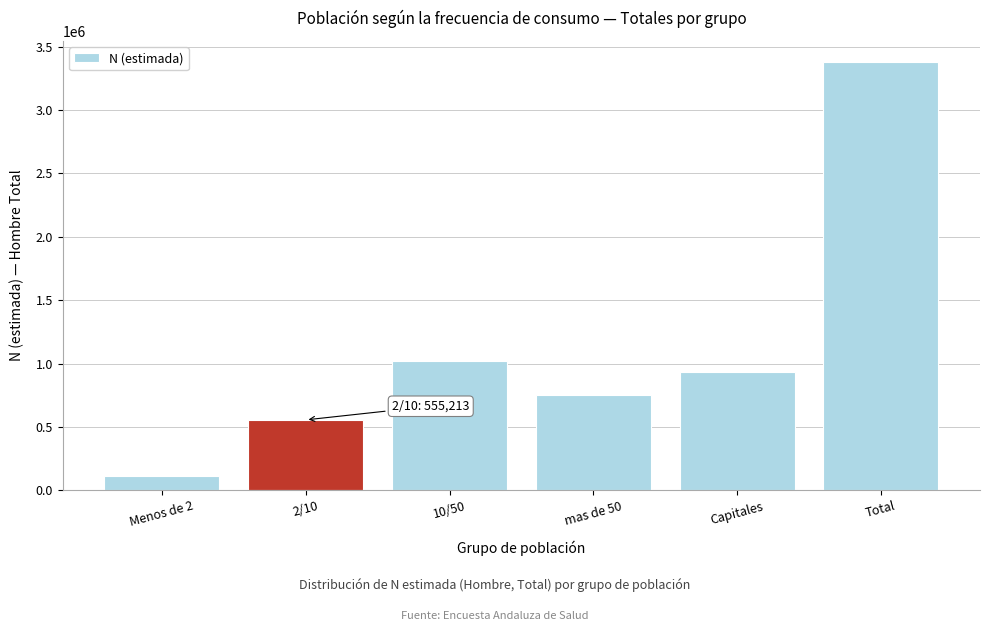

Reading left to right, transcribe all the data shown in this chart.

Menos de 2=115514	2/10=555213	10/50=1021345	mas de 50=749379	Capitales=935720	Total=3377172